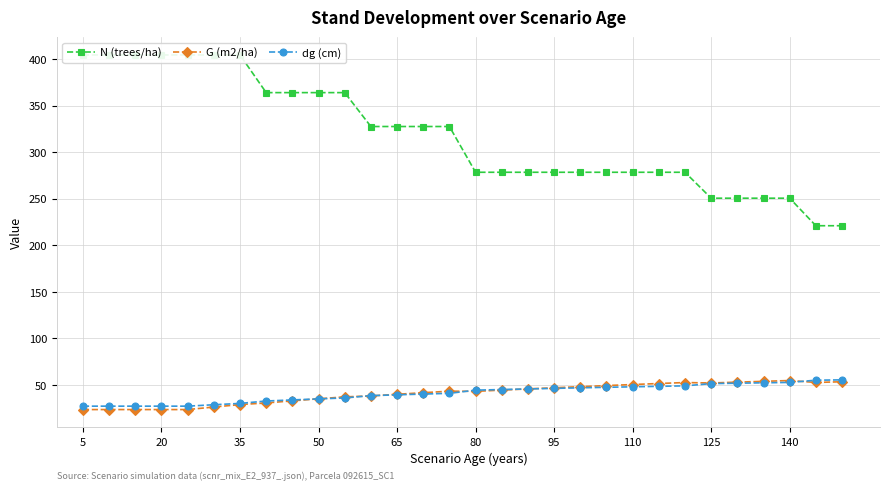

What are all the series names shown in the legend?

N (trees/ha), G (m2/ha), dg (cm)